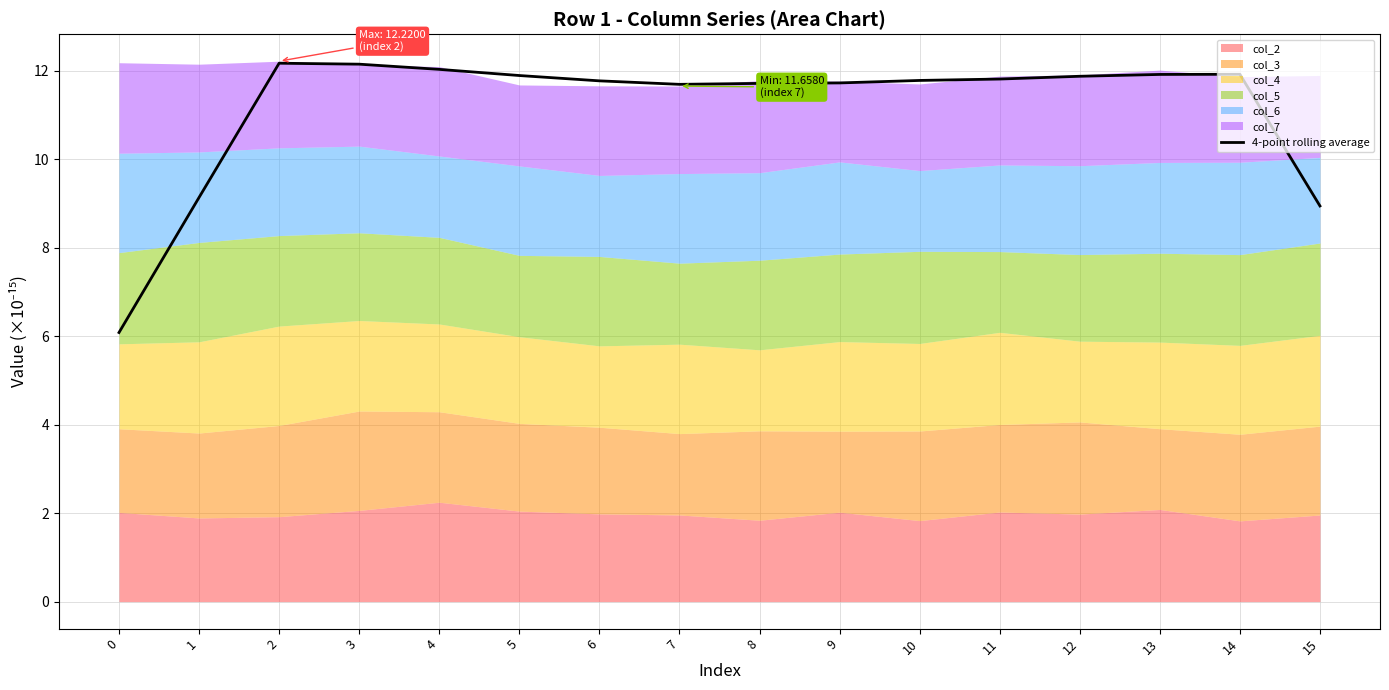

The value at 11 is 19.2. True or false?

False